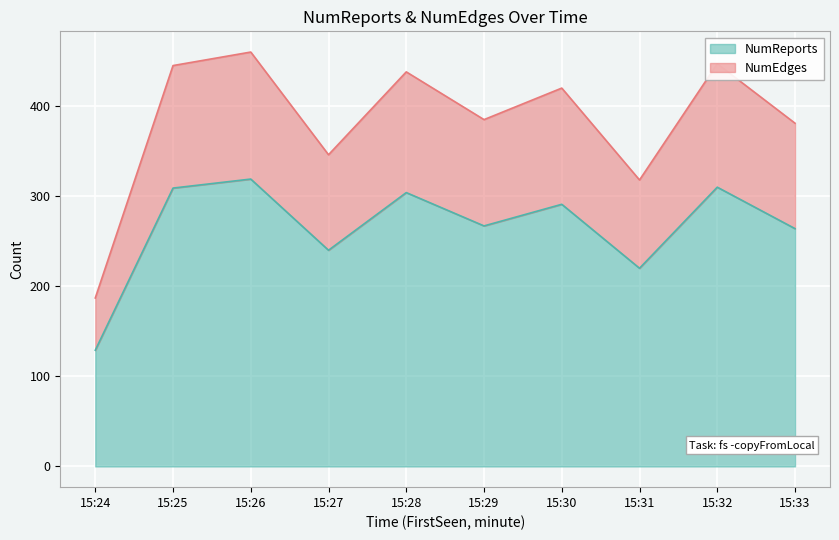

Is it true that NumReports equals 319 at 15:26?

True